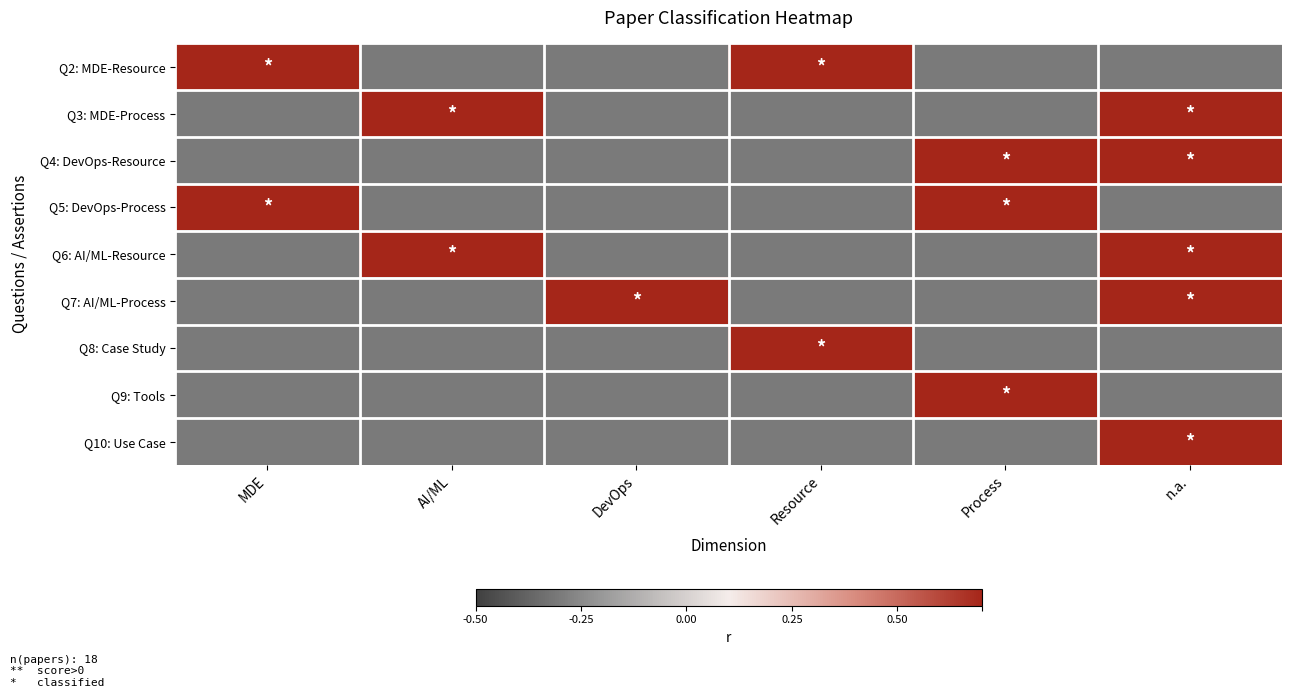

Which series has the widest spread of values?

Q2: MDE-Resource